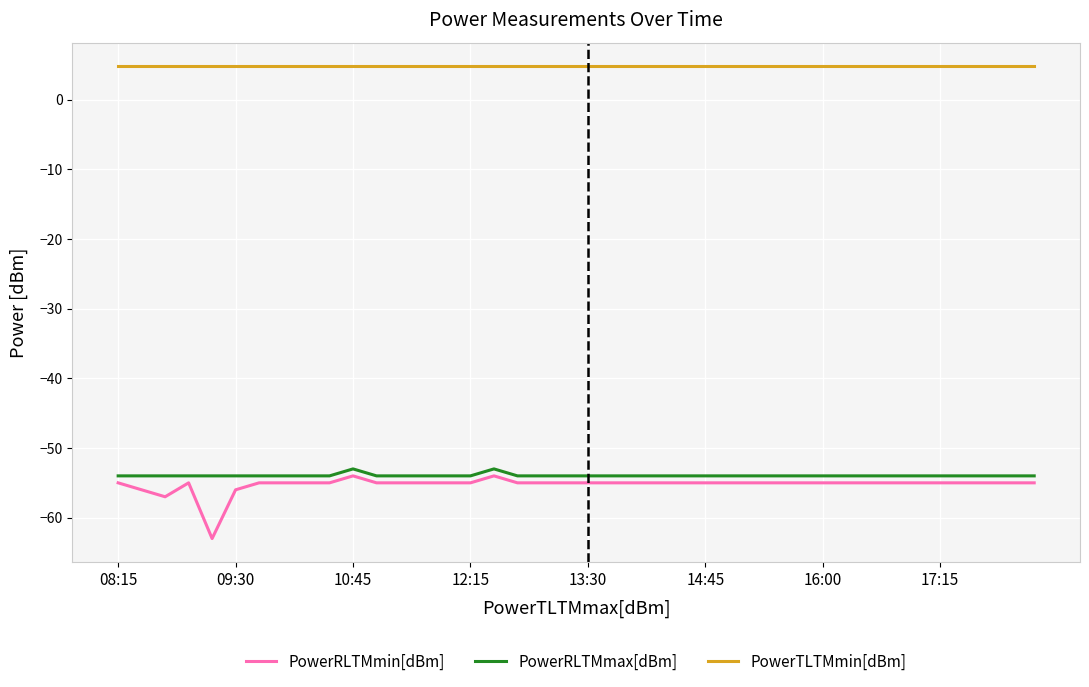

What is the greatest value displayed?

4.8